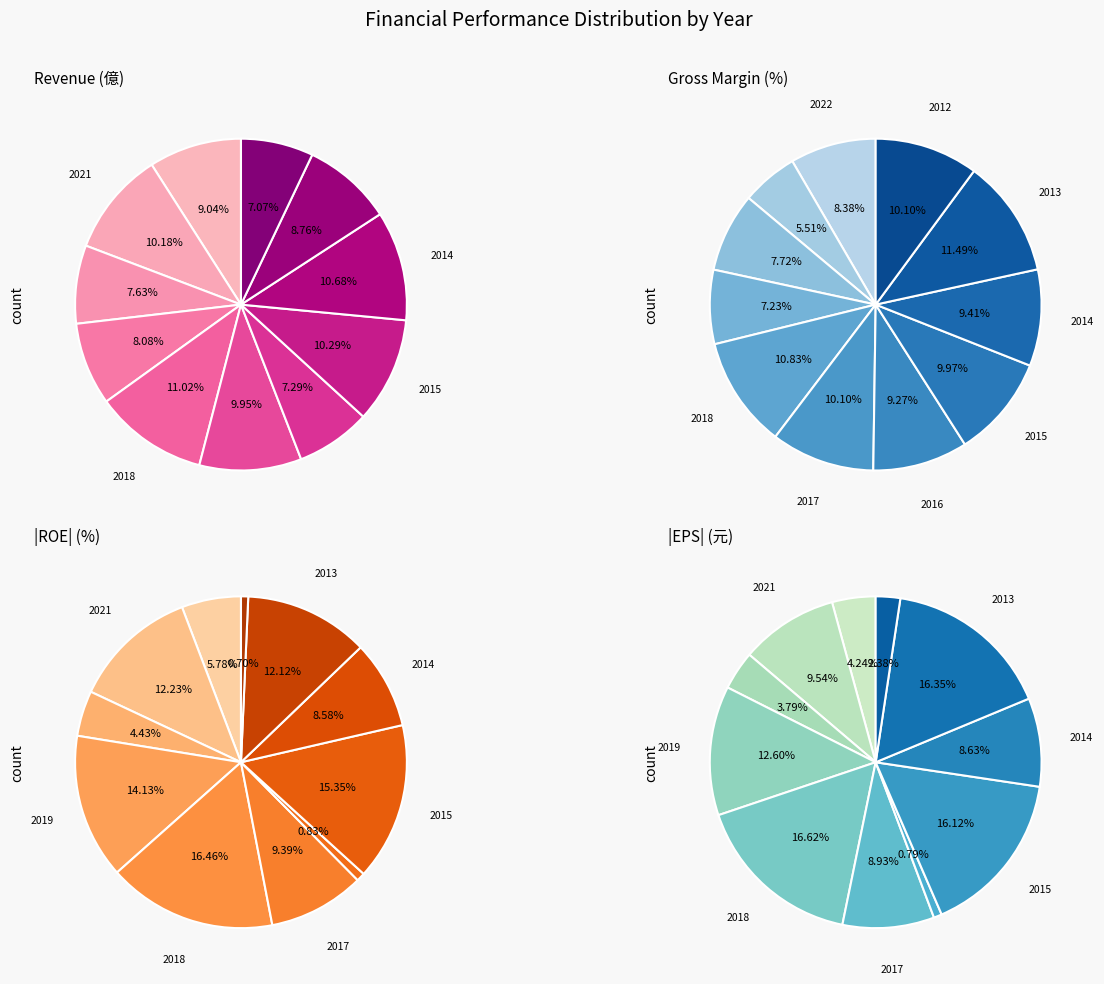

How many segments does this pie chart have?

11